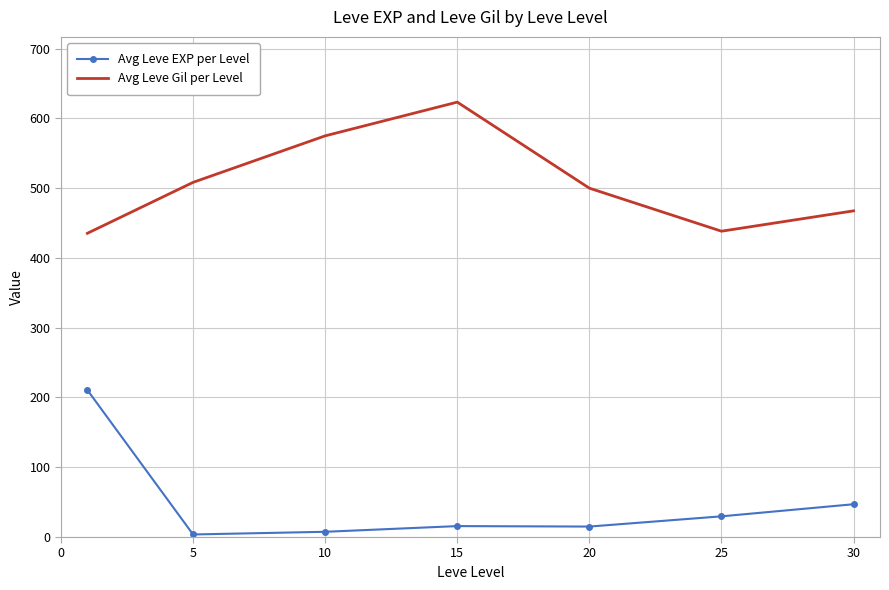

What is the maximum value for Avg Leve EXP per Level?

210.7